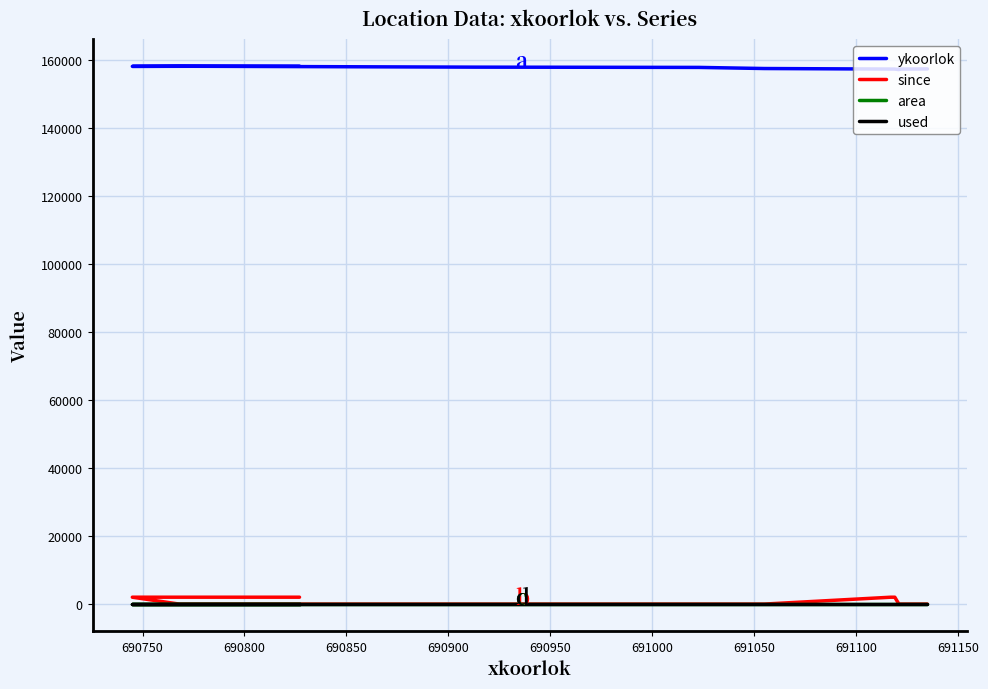

What is the value of the used point at the 1st from the left?

1